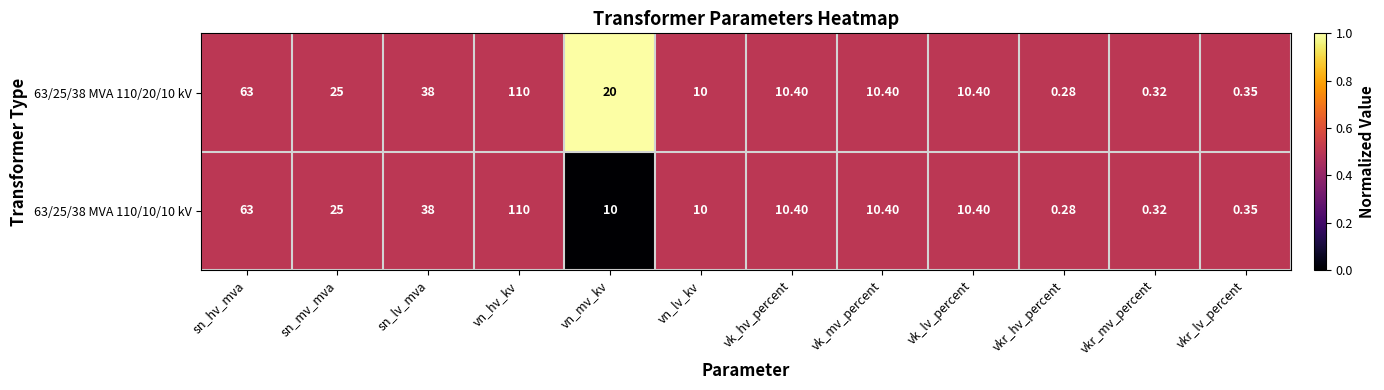

What is the total value across all series at vn_mv_kv?

30.0